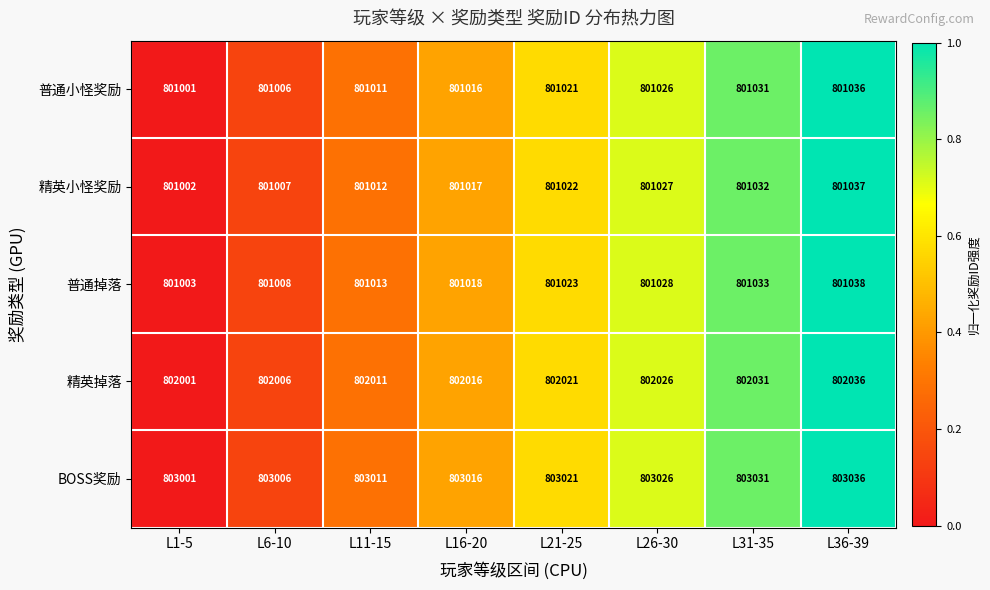

What is the spread (max minus min) of values at L11-15?

2000